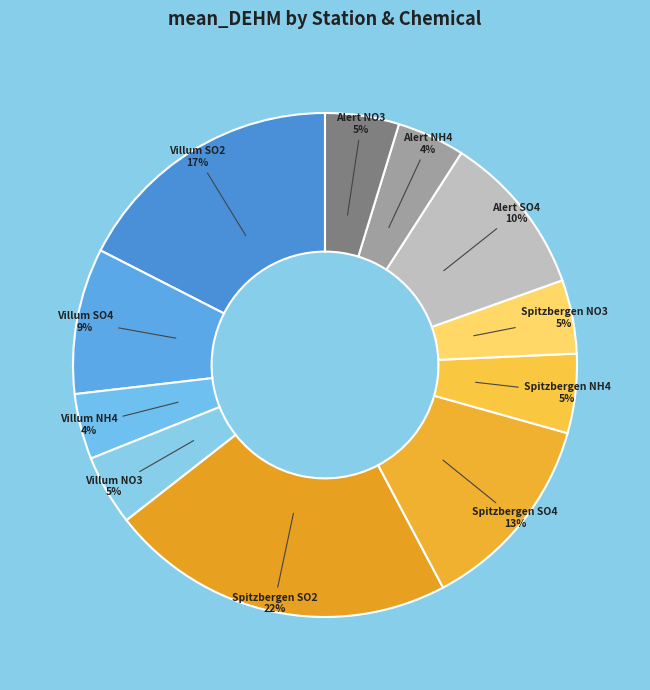

To the nearest percent, what is the difference between the largest and smallest slice percentages?

18%